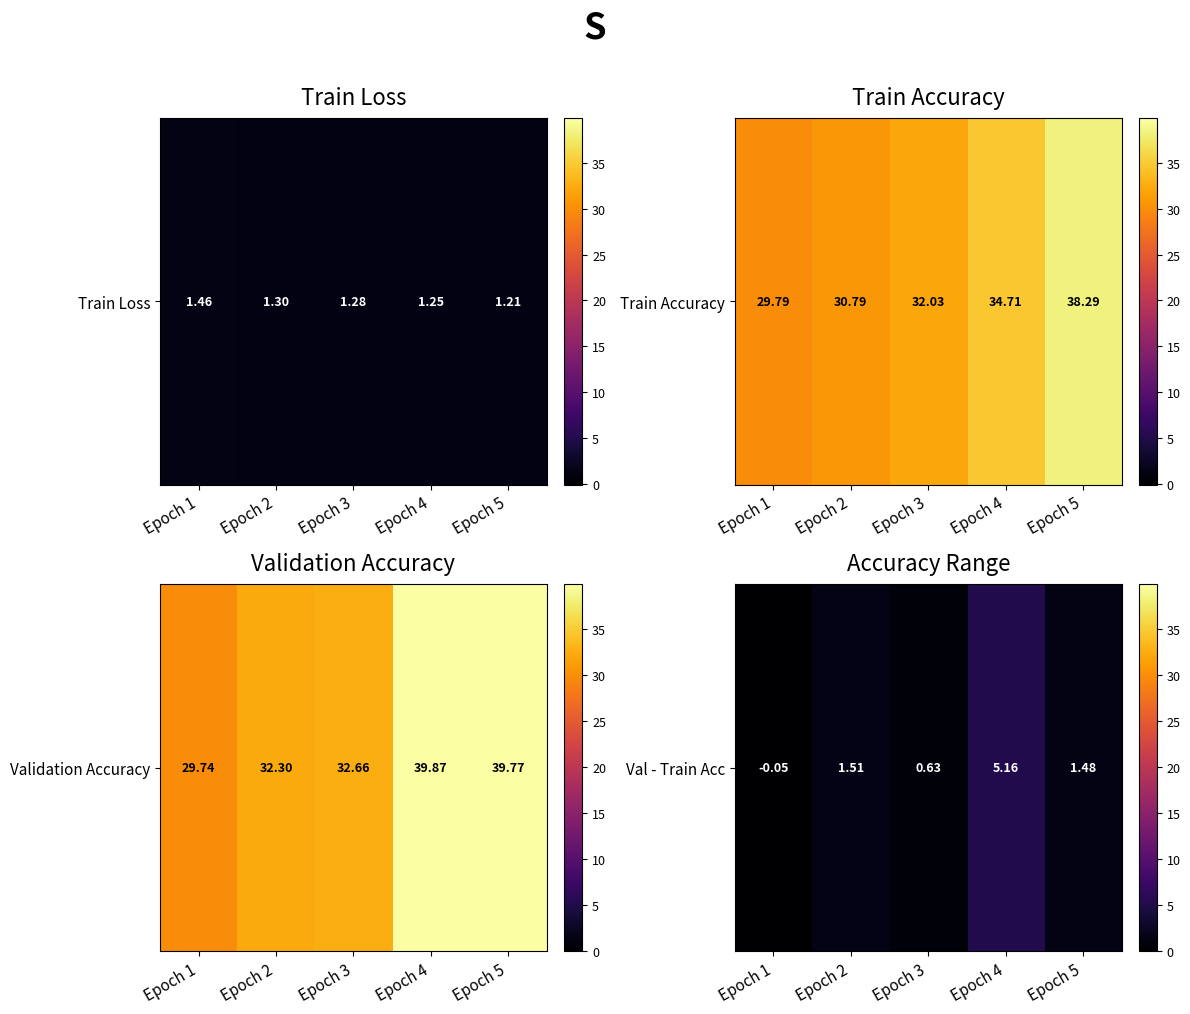

What is the average value?

1.7